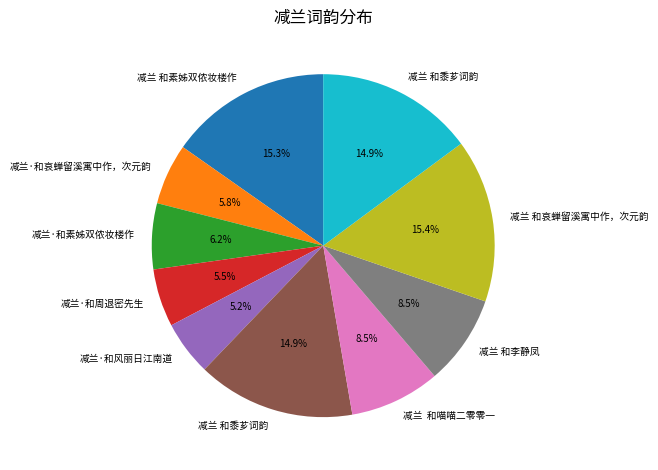

How many slices are in this pie chart?

10